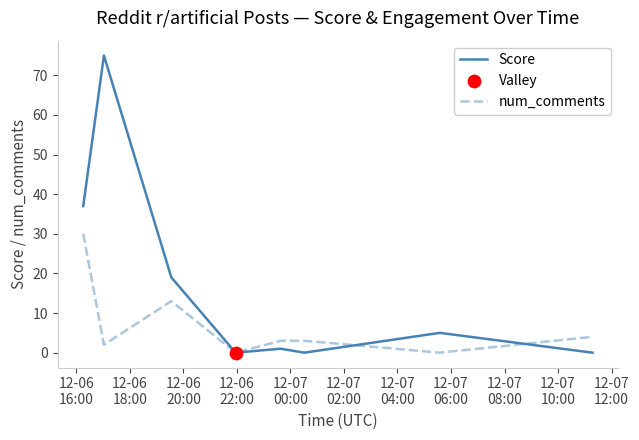

What is the maximum value shown in the chart?

75